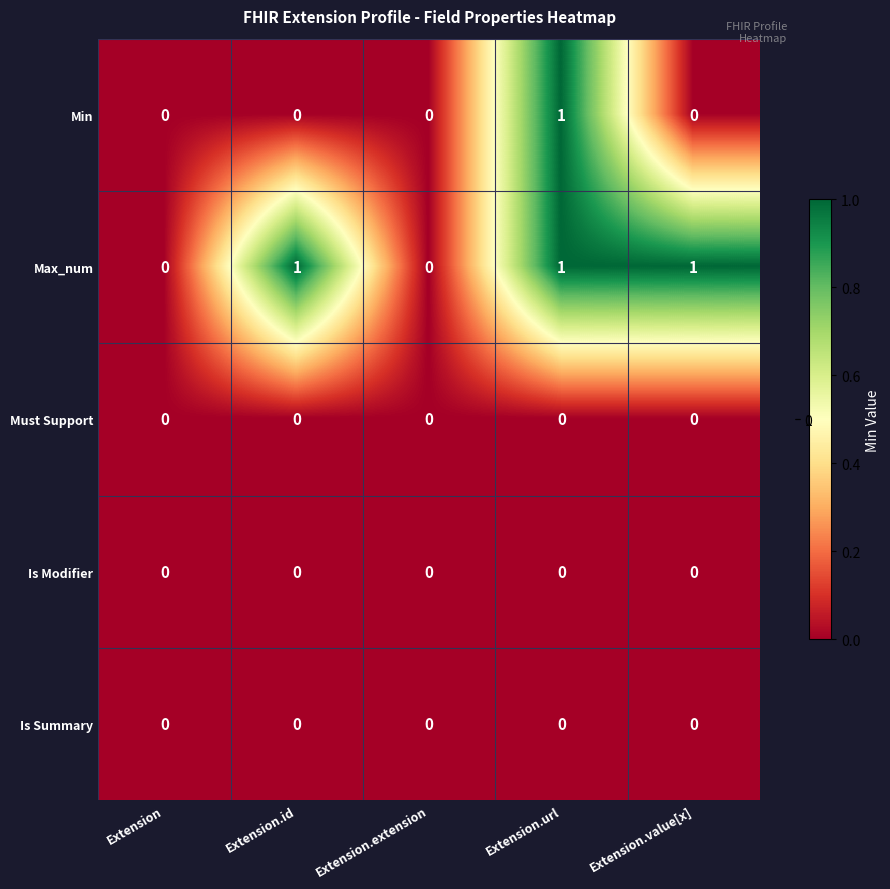

Is it true that Is Modifier equals 0 at Extension.url?

True